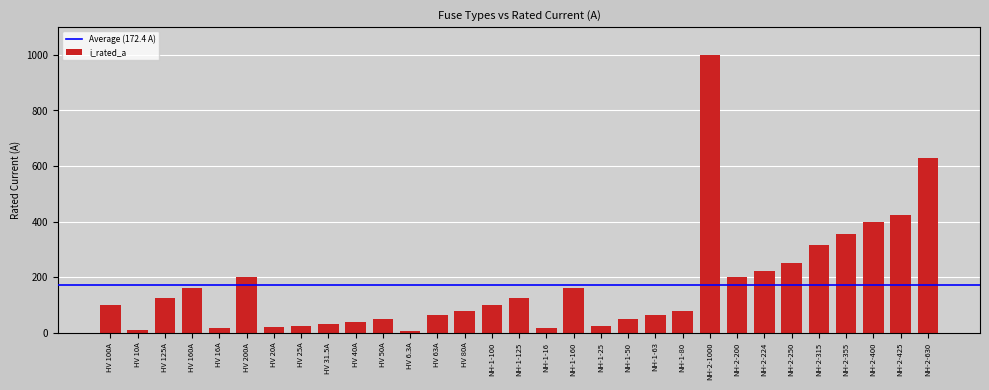

Where is the data nearest to the value 503?

NH-2-425